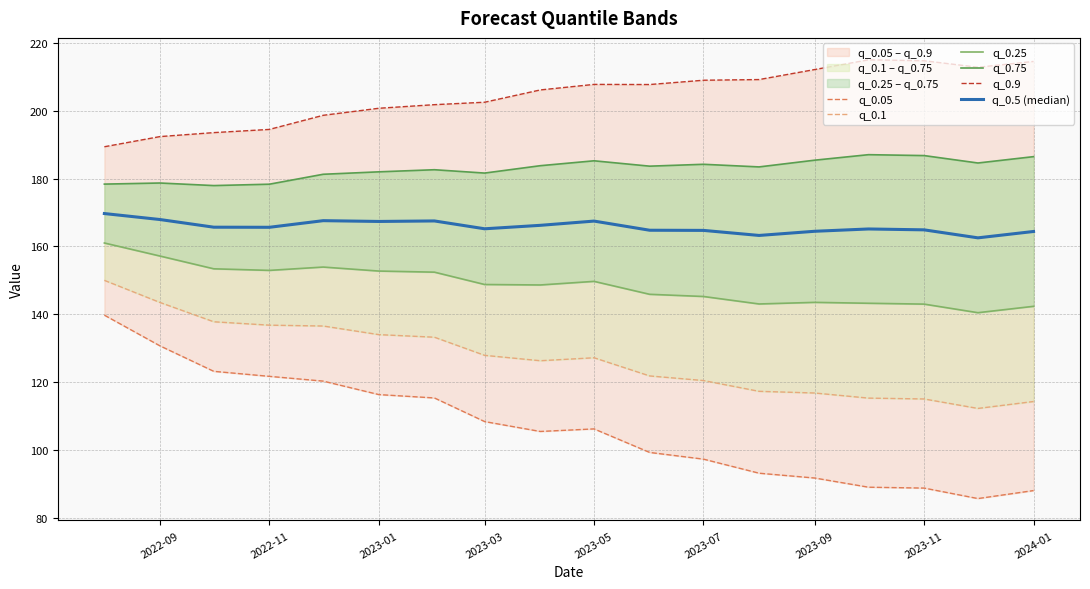

Reading right to left, extract all data points from this chart.

q_0.05: 88.0	85.7	88.8	89.0	91.7	93.2	97.3	99.3	106.2	105.5	108.4	115.3	116.3	120.3	121.7	123.2	130.7	139.7
q_0.1: 114.3	112.3	115.0	115.3	116.8	117.3	120.5	121.8	127.2	126.3	127.9	133.2	134.0	136.5	136.8	137.8	143.5	150.0
q_0.25: 142.3	140.5	143.0	143.2	143.5	143.0	145.2	145.9	149.7	148.6	148.8	152.4	152.7	153.9	152.9	153.4	157.2	161.0
q_0.75: 186.5	184.6	186.8	187.0	185.4	183.4	184.2	183.7	185.2	183.8	181.6	182.6	182.0	181.3	178.3	177.9	178.7	178.4
q_0.9: 214.5	212.8	214.7	215.0	212.1	209.2	209.0	207.7	207.8	206.1	202.5	201.8	200.7	198.6	194.5	193.5	192.4	189.4
q_0.5 (median): 164.4	162.5	164.9	165.1	164.5	163.2	164.7	164.8	167.5	166.2	165.2	167.5	167.4	167.6	165.6	165.7	167.9	169.7